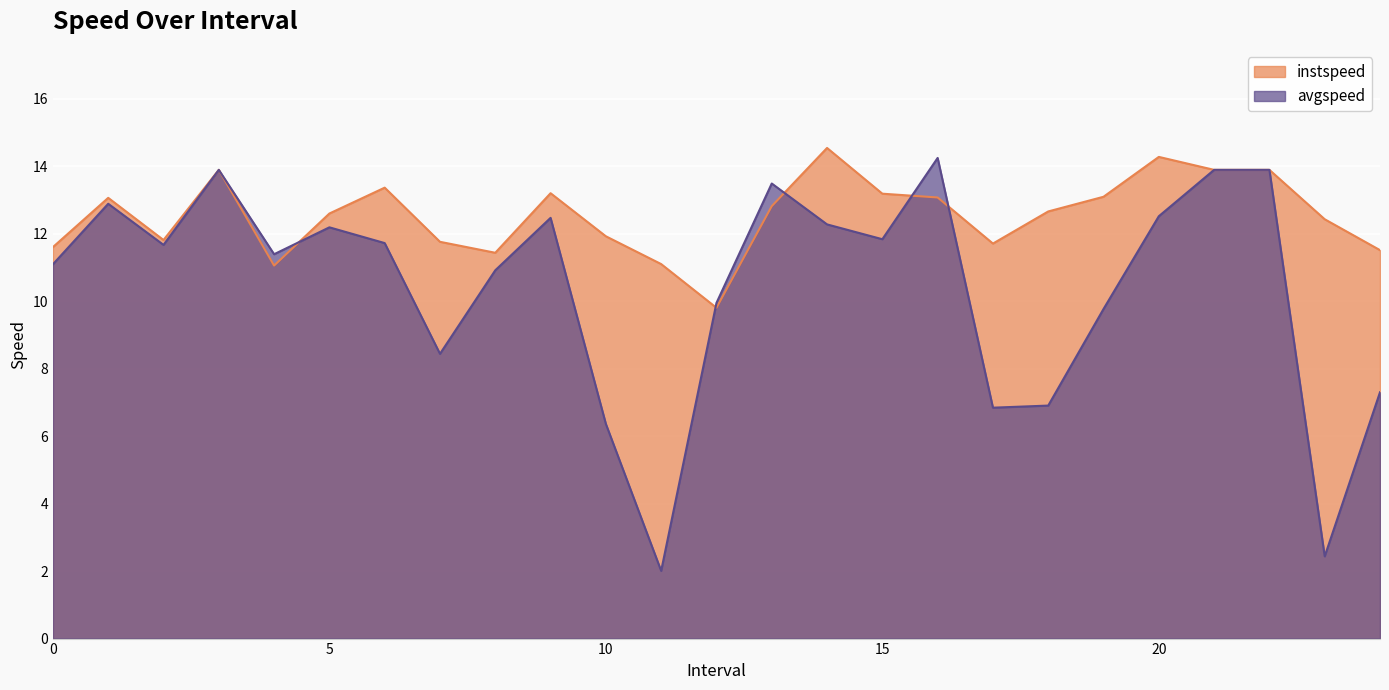

What is the maximum value for avgspeed?

14.2